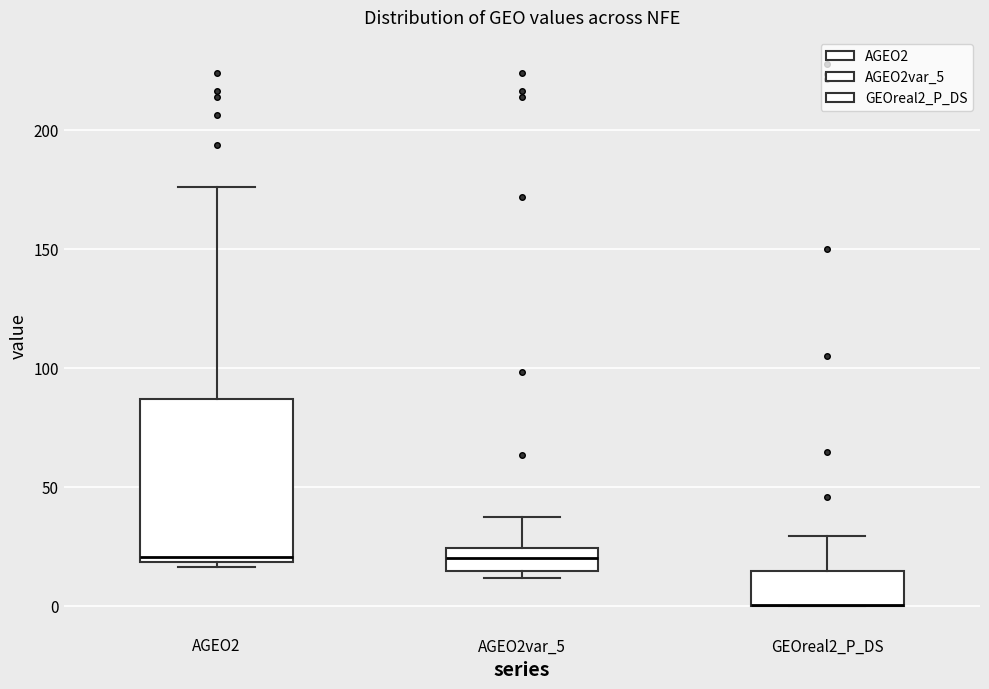

Reading left to right, read every box against the y-axis: the position of its median line, the range the box covers, and the ends of its whiskers. The values are not printed on the chart, so give them approximately, as read against the axis.

AGEO2: median 20 (just above the box's lower edge), box 20 to 85, whiskers 15 to 175
AGEO2var_5: median 20, box 15 to 25, whiskers 10 to 35
GEOreal2_P_DS: median 0 (drawn on the box's lower edge), box 0 to 15, whiskers 0 to 30